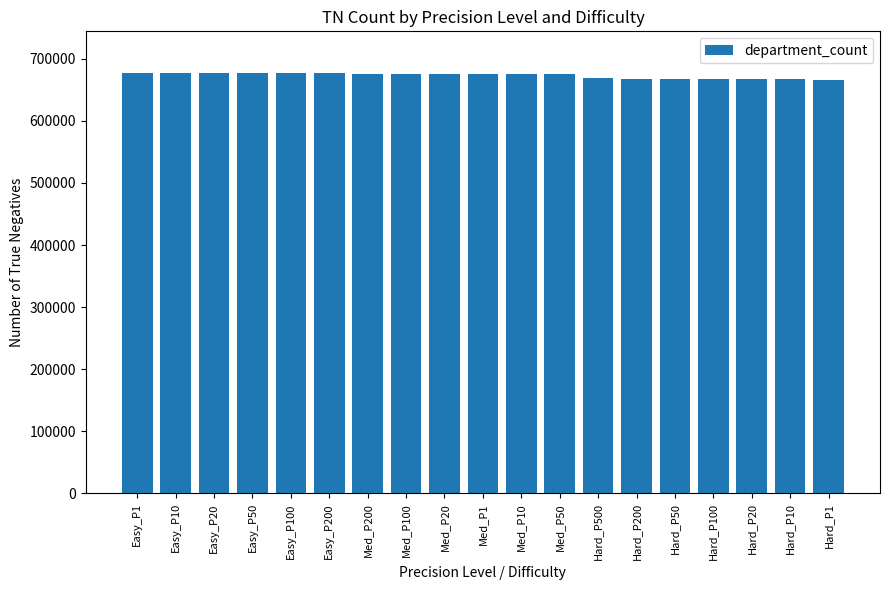

What is the change in value from Easy_P200 to Hard_P1?

-10961